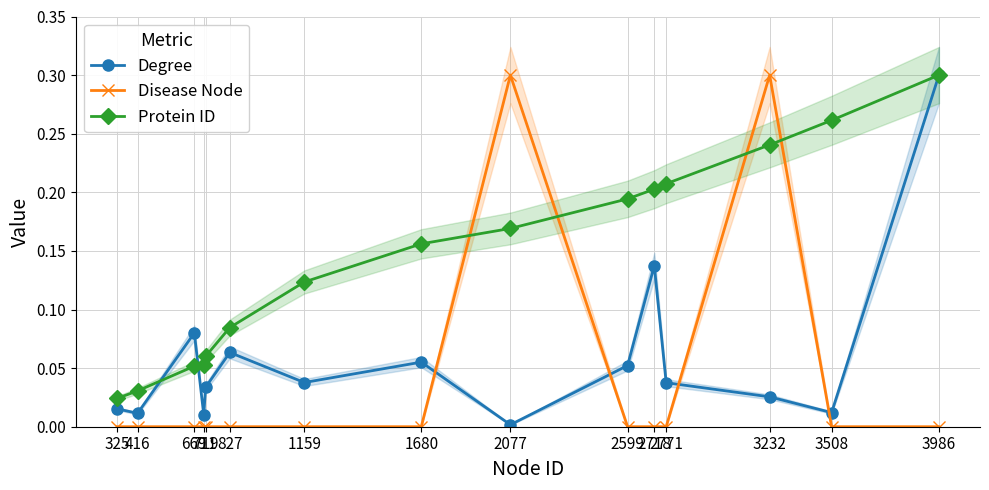

List the series in order of their overall mean, lowest first.

Disease Node, Degree, Protein ID